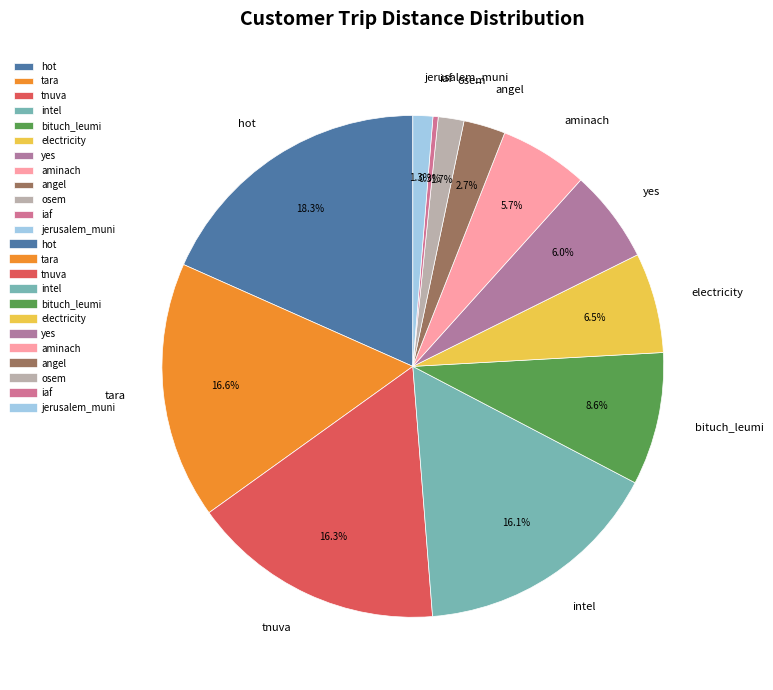

Between tnuva and iaf, which is larger?

tnuva